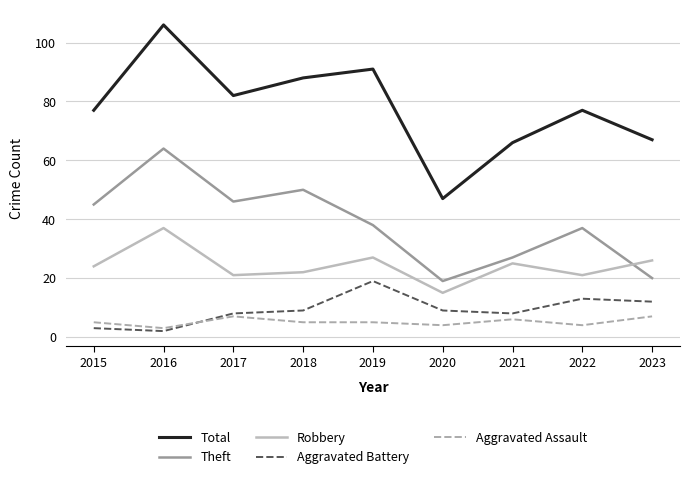

Rank the series by their maximum value, from highest to lowest.

Total, Theft, Robbery, Aggravated Battery, Aggravated Assault